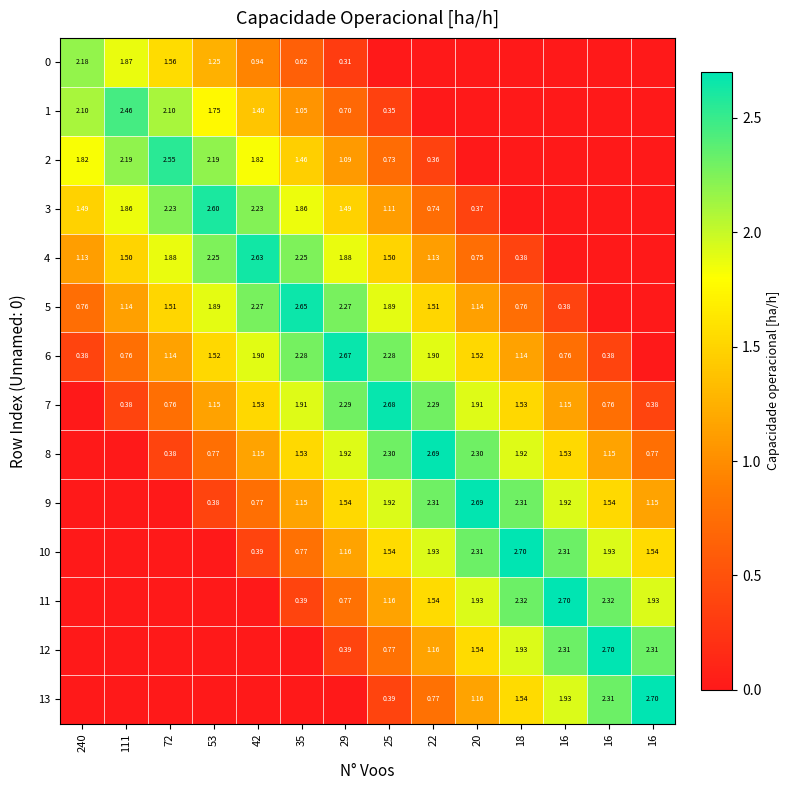

How many values in 8 are above zero?

12